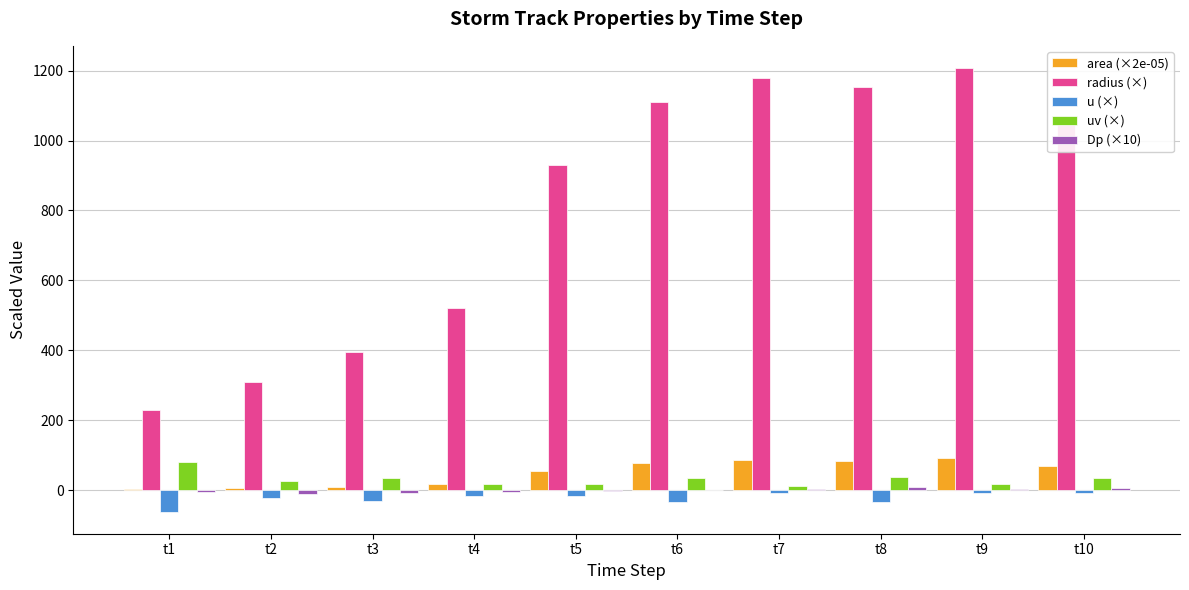

Is the value of uv (×) at t1 greater than the value of u (×) at t2?

Yes